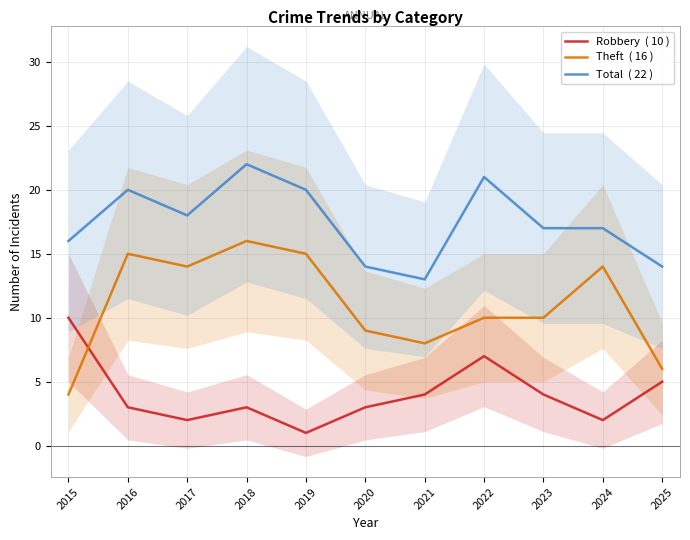

At which label does Total  ( 22 ) reach its minimum?

2021